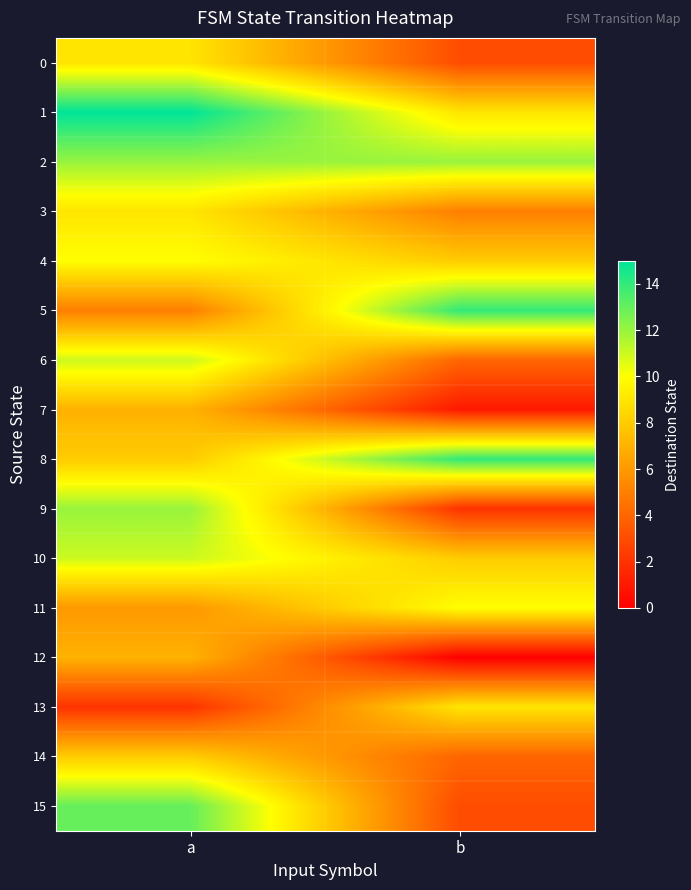

Reading right to left, what are all the values shown in this chart?

0: b=3	a=9
1: b=9	a=15
2: b=12	a=12
3: b=5	a=9
4: b=8	a=10
5: b=14	a=5
6: b=4	a=11
7: b=1	a=7
8: b=14	a=8
9: b=2	a=12
10: b=8	a=11
11: b=10	a=6
12: b=0	a=7
13: b=9	a=2
14: b=4	a=8
15: b=3	a=13